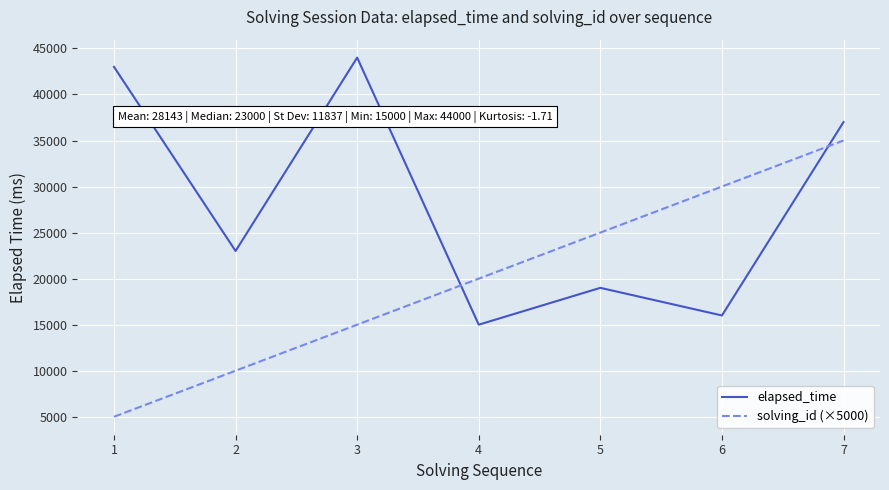

What is the sum of all solving_id (×5000) values?

140000